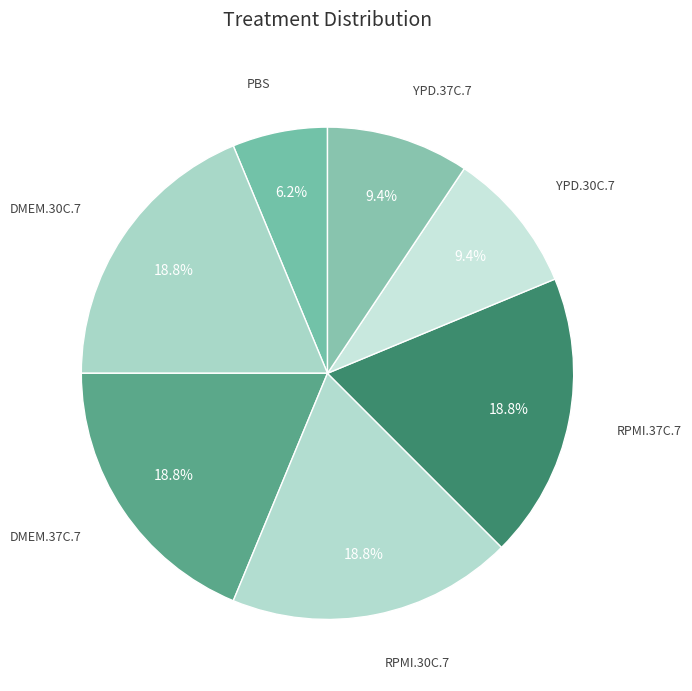

To the nearest percent, what percentage of the pie is DMEM.30C.7?

19%